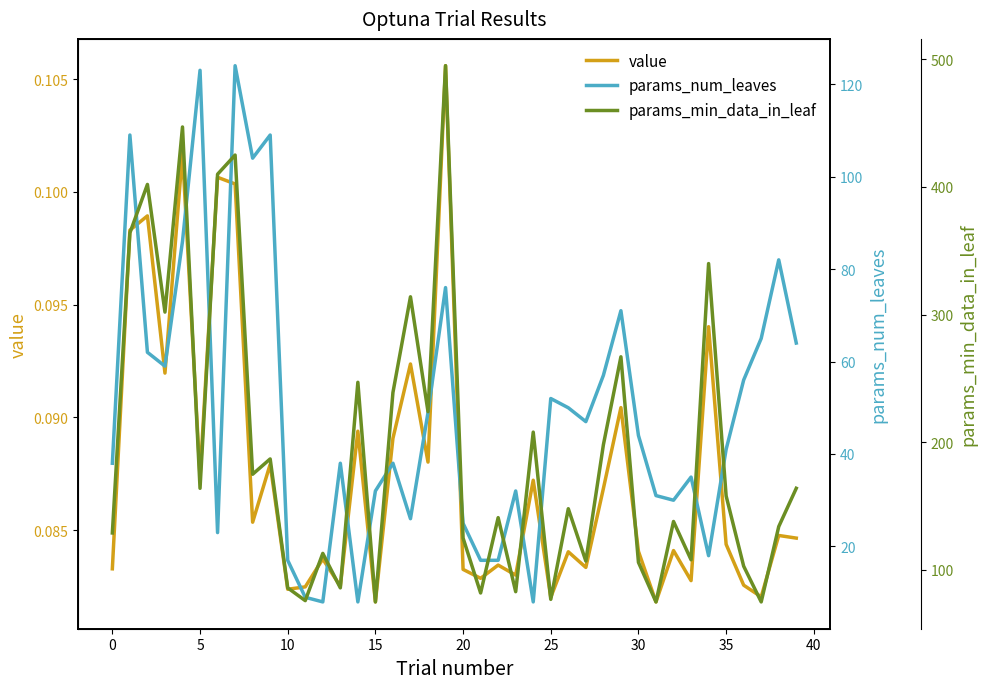

True or false: params_num_leaves has a value of 2.2 at 24.

False